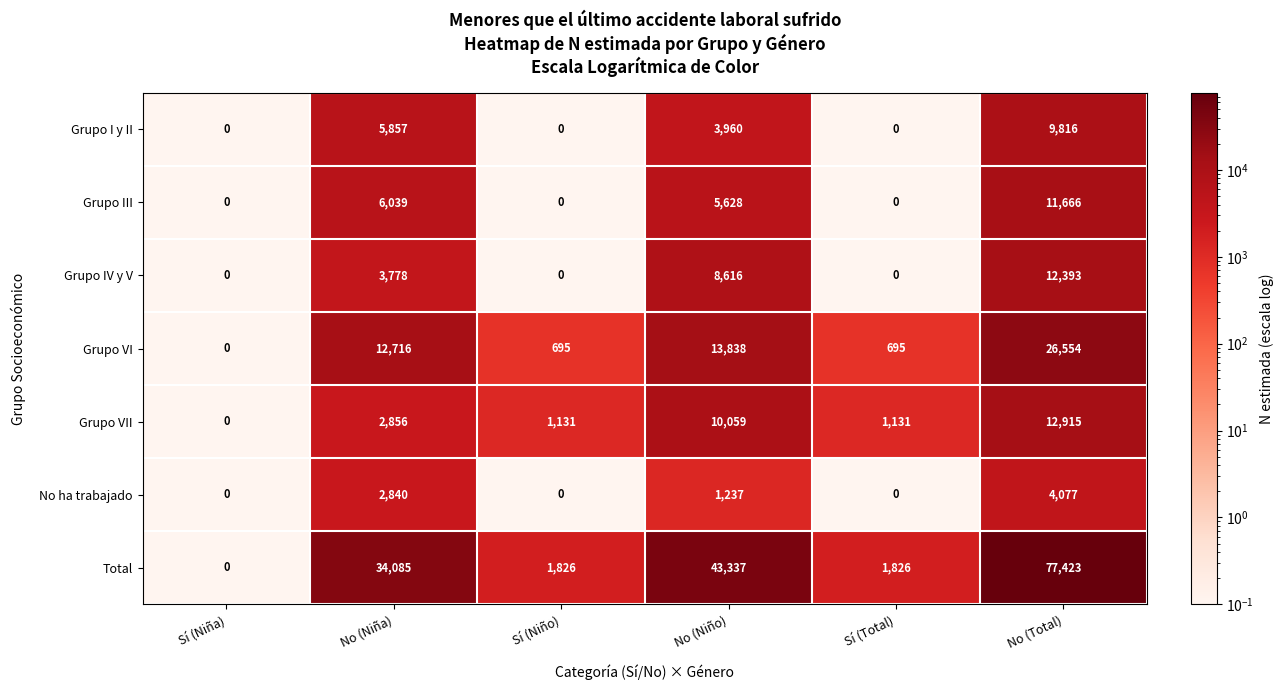

True or false: Grupo VI has a value of 0 at Sí (Niña).

True